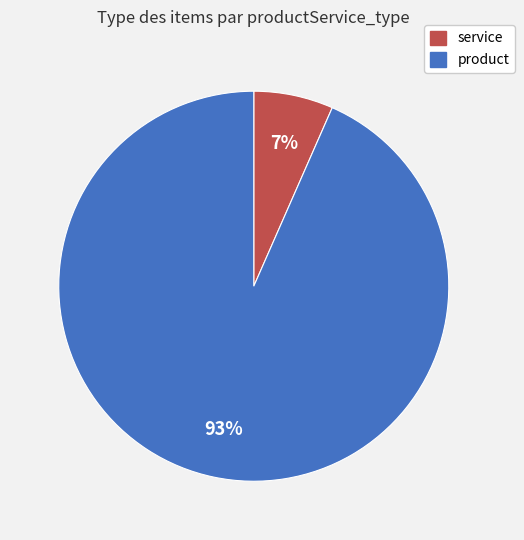

Rank the categories by value from highest to lowest.

product, service